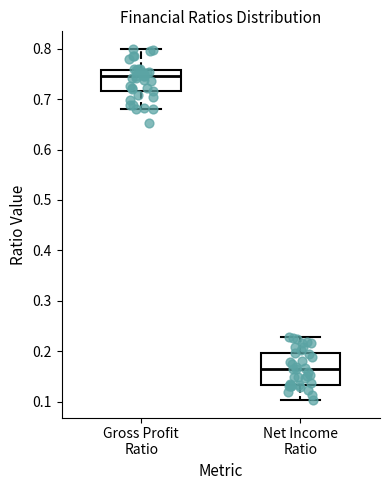

Where is the lower edge of the box for Net Income Ratio on the y-axis? The values are not printed on the chart, so give them approximately, as read against the axis.

0.13